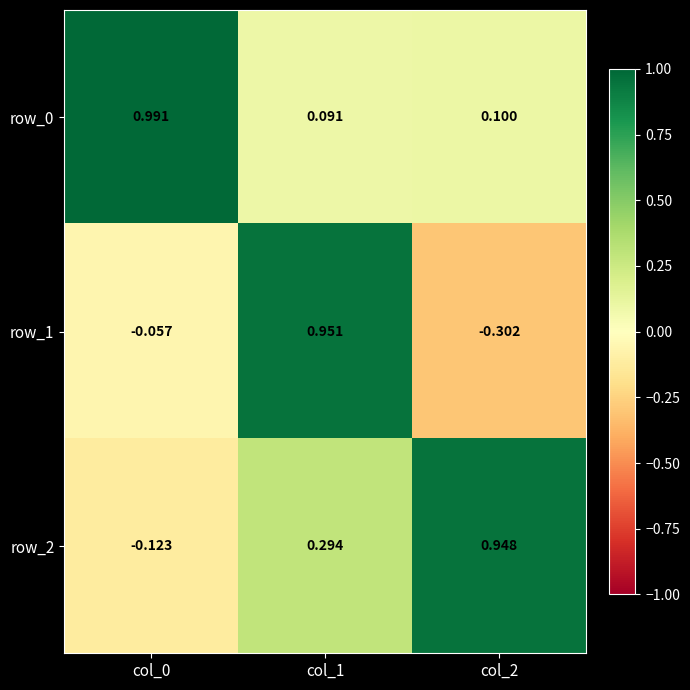

Which label corresponds to the smallest value in the chart?

col_2